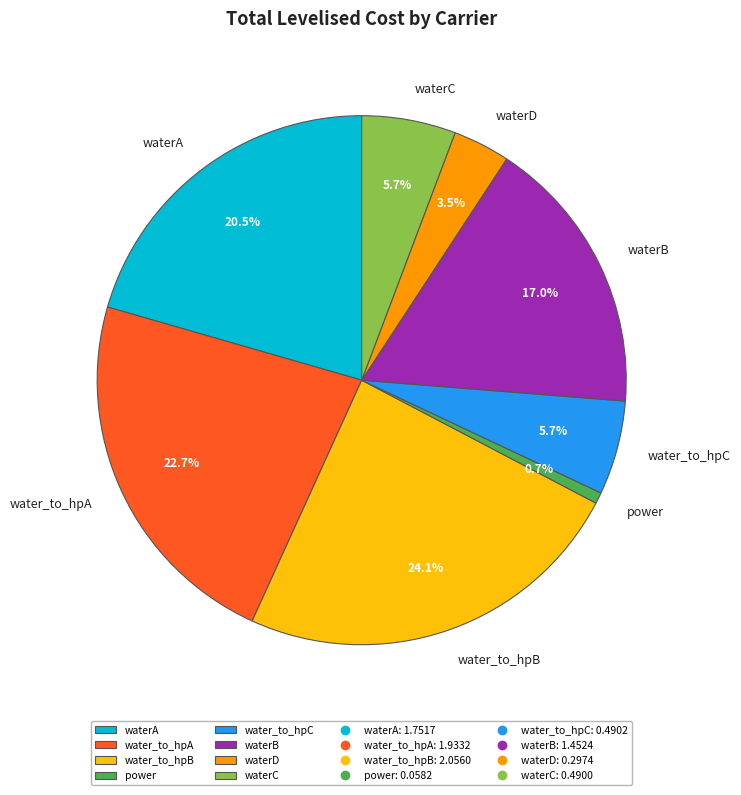

Do power and water_to_hpA together represent more than half of the pie?

No